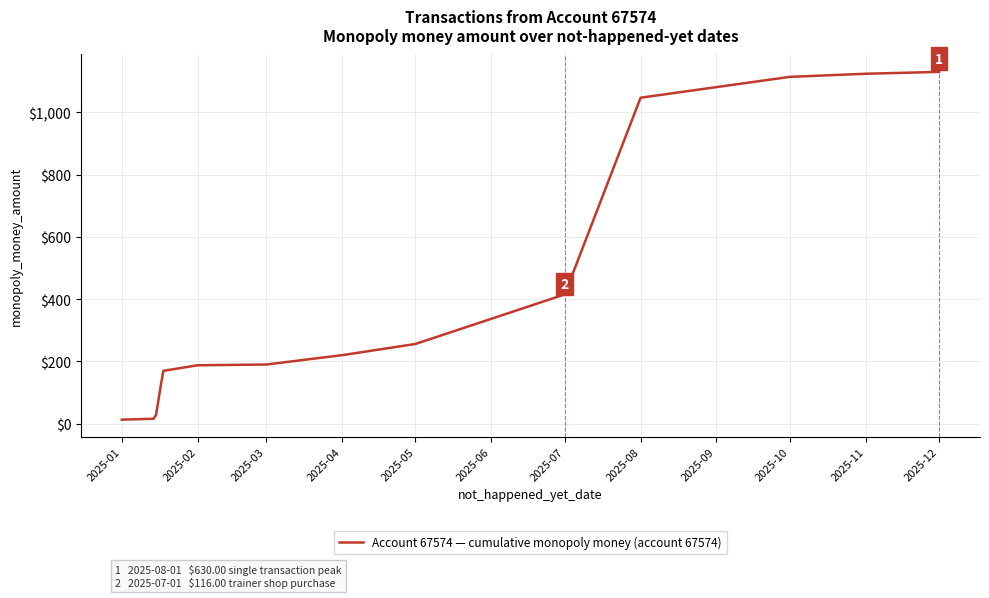

What is the maximum value shown in the chart?

1129.8